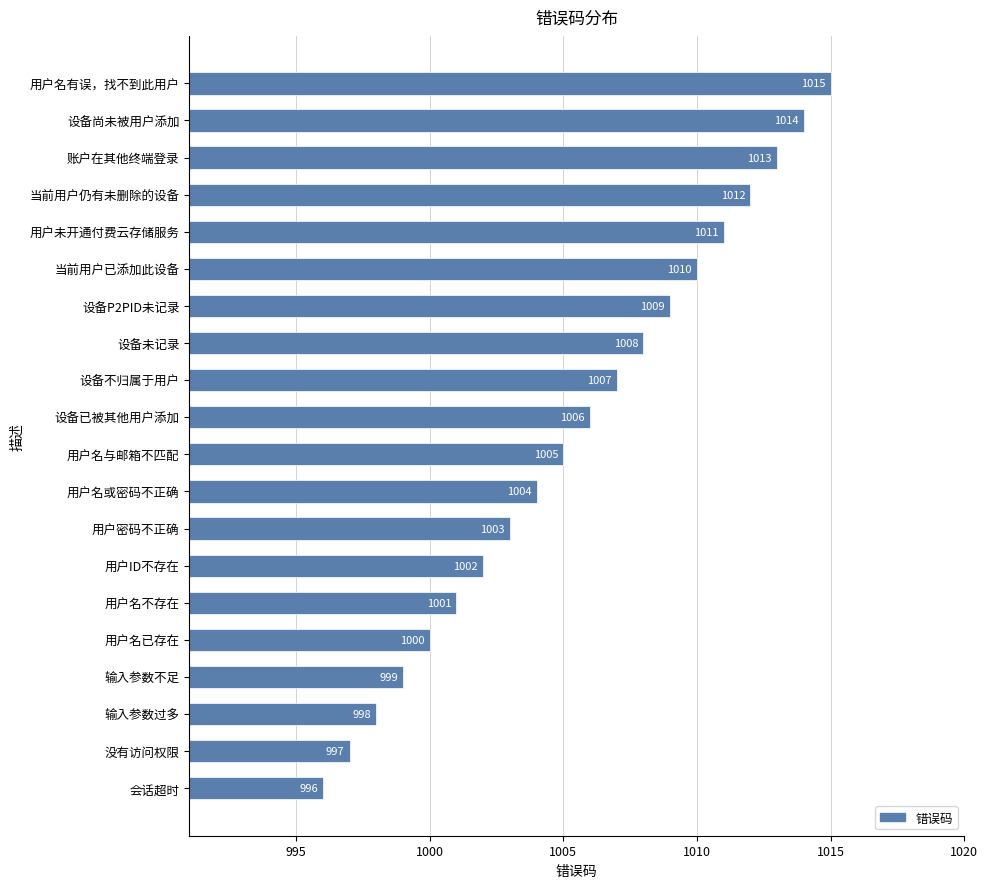

Between 输入参数过多 and 设备P2PID未记录, which is larger?

设备P2PID未记录